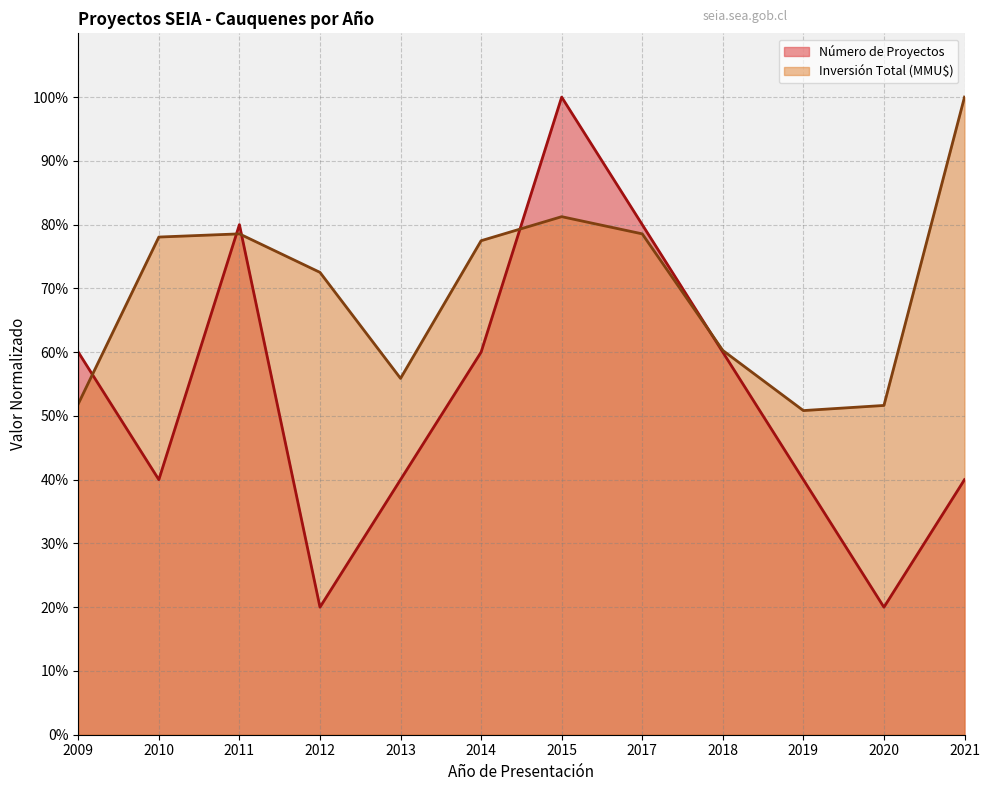

Count the values in the range 40 to 80.

9